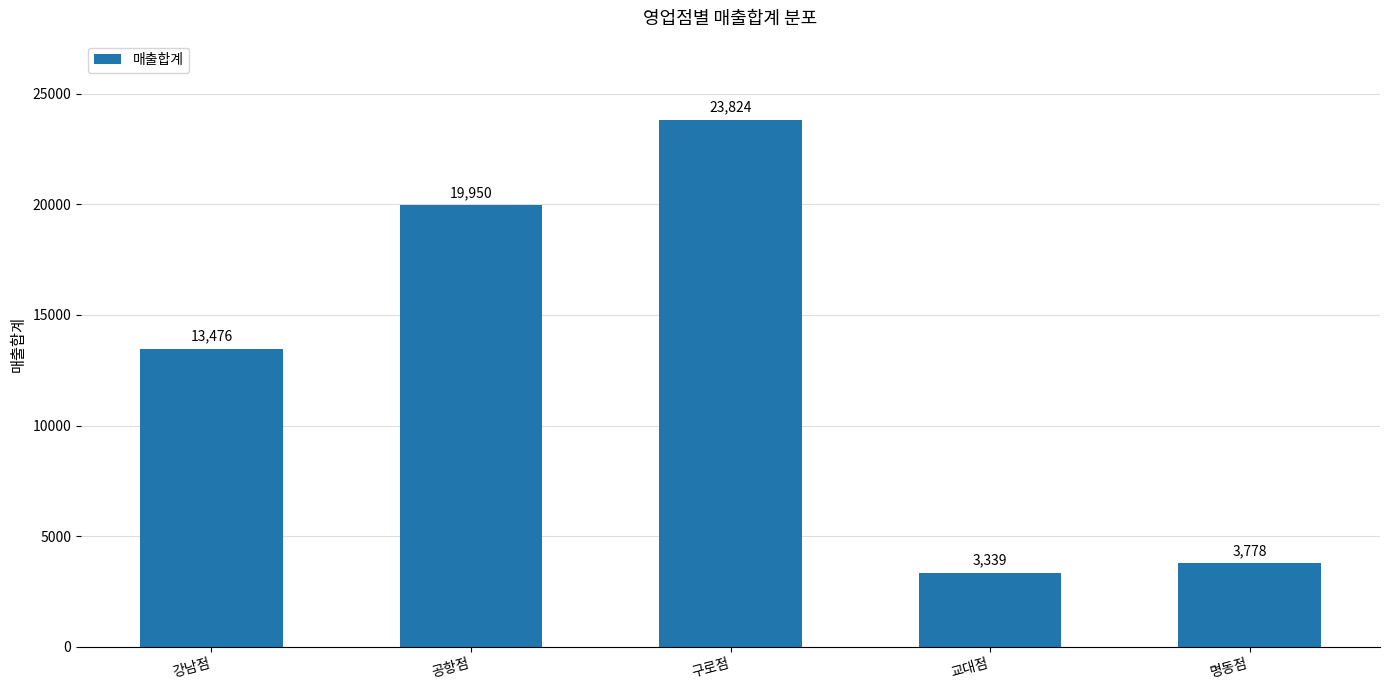

Are the bars horizontal?

No